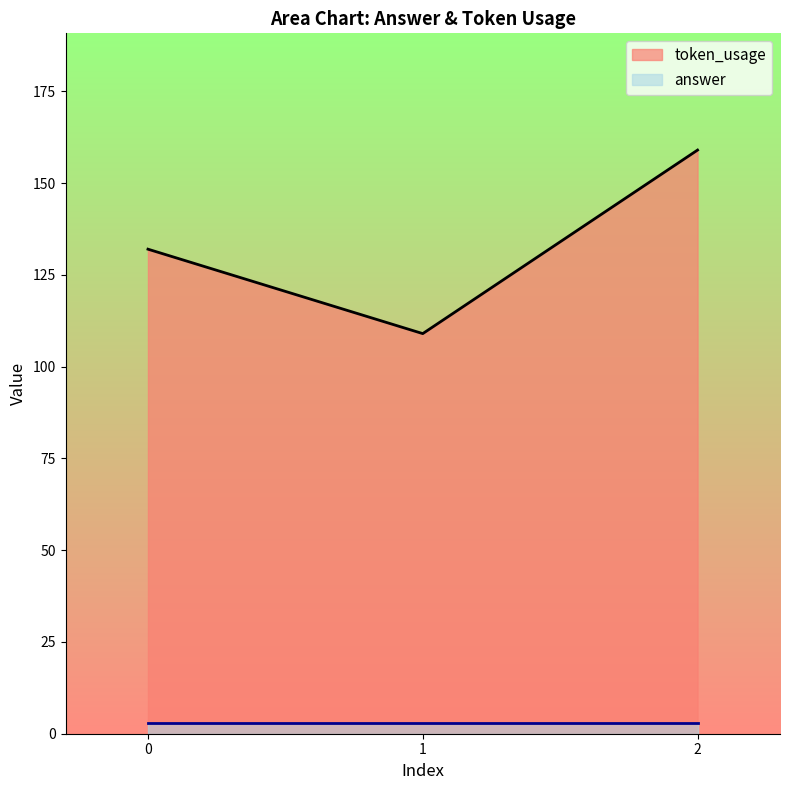

True or false: the data shows 159 at 2.

True